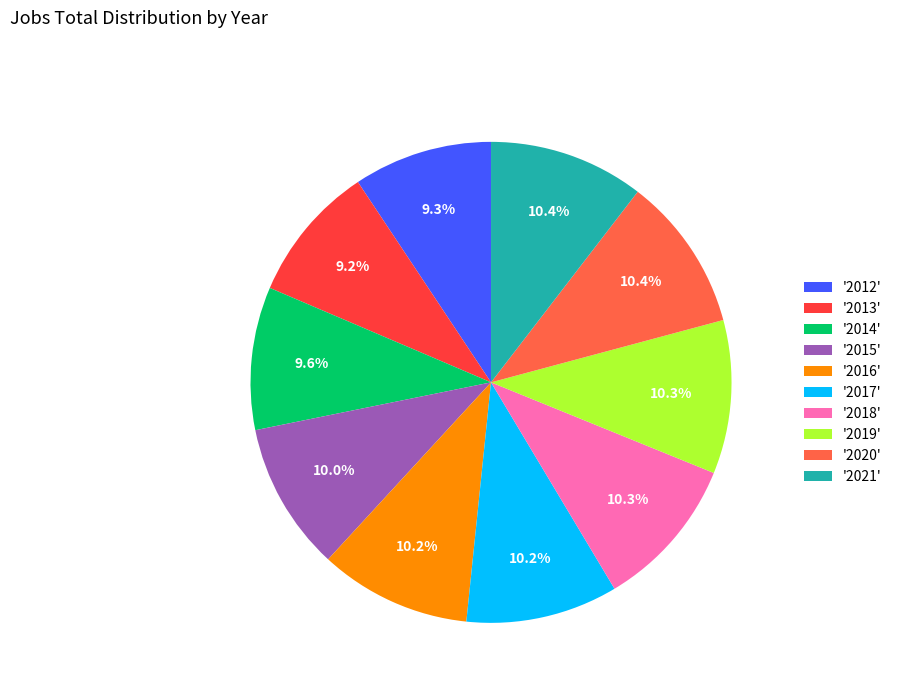

What is the ratio of the value at '2020' to the value at '2018'?

1.0